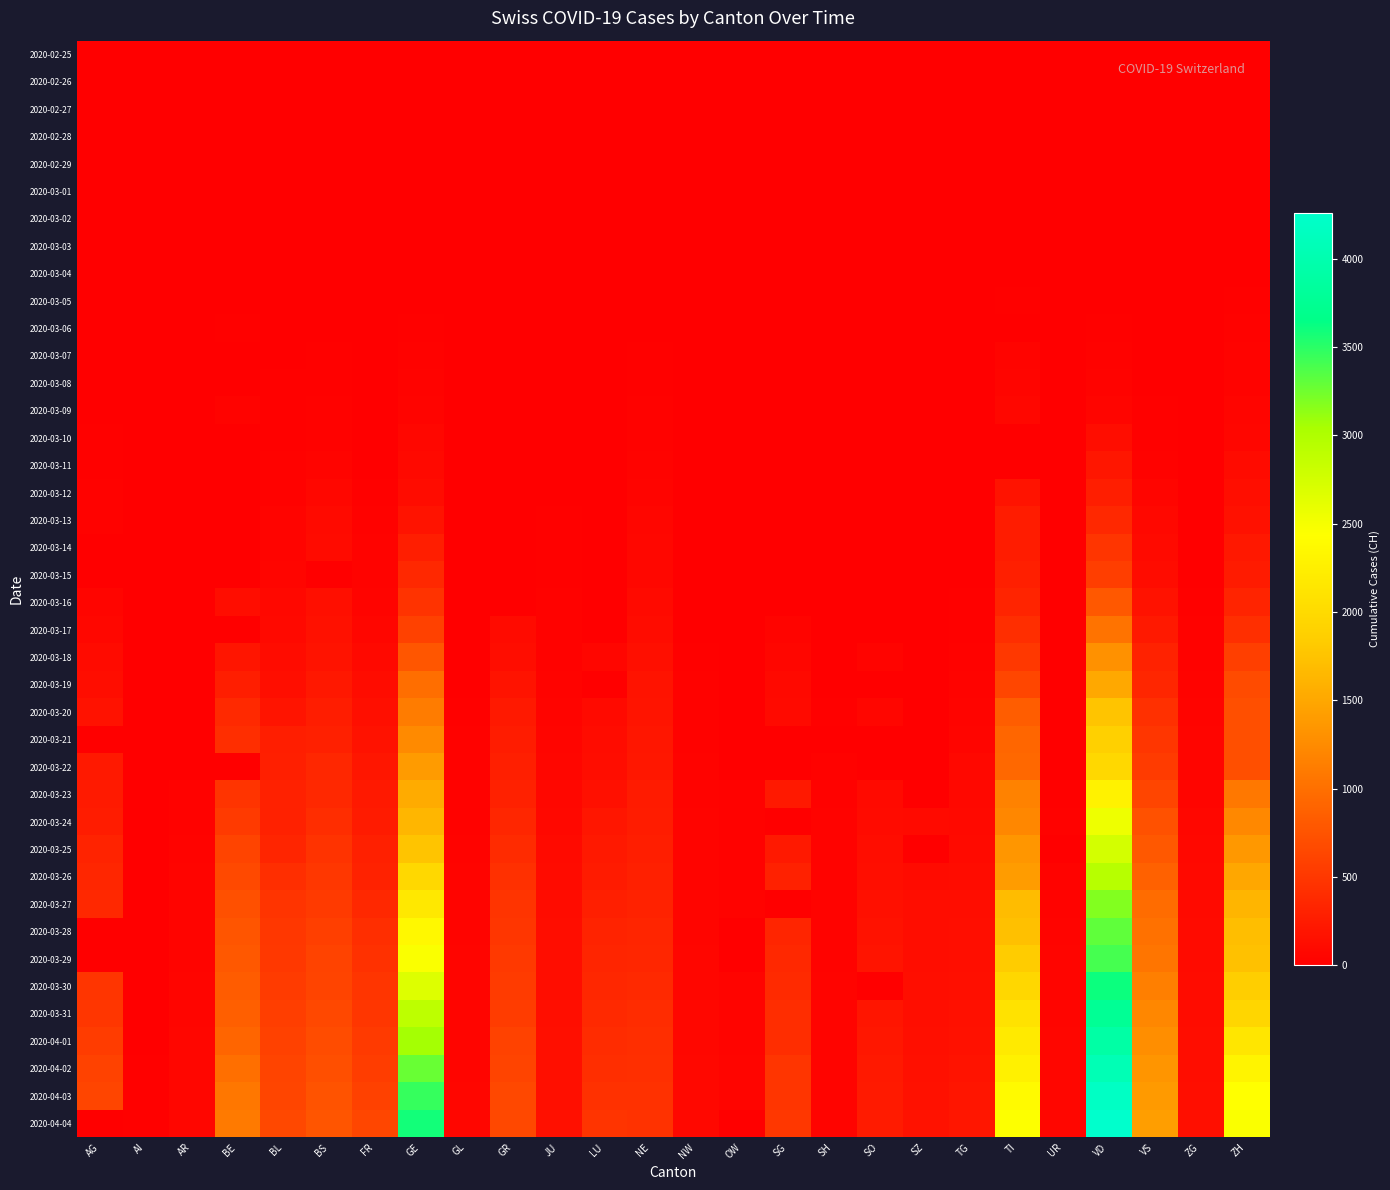

At which category is the sum across all series the highest?

VD